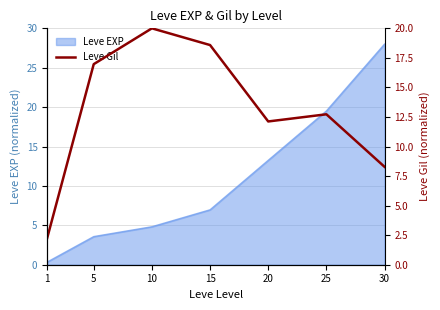

Where does the Leve EXP series first go above 6?

15